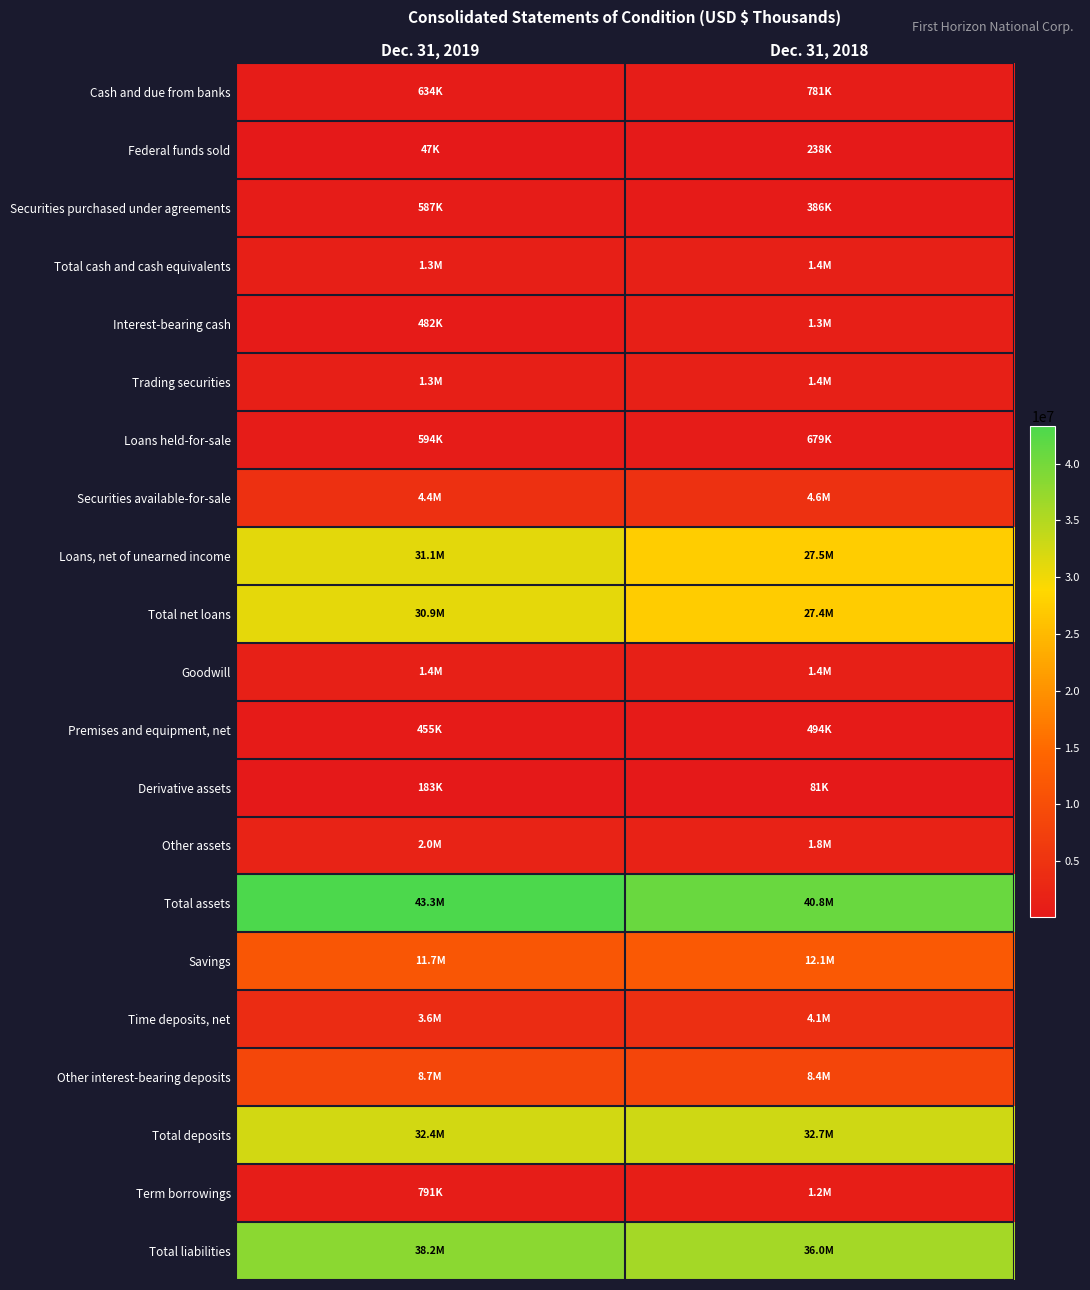

Reading right to left, transcribe all the data shown in this chart.

Cash and due from banks: Dec. 31, 2018=781291	Dec. 31, 2019=633728
Federal funds sold: Dec. 31, 2018=237591	Dec. 31, 2019=46536
Securities purchased under agreements: Dec. 31, 2018=386443	Dec. 31, 2019=586629
Total cash and cash equivalents: Dec. 31, 2018=1405325	Dec. 31, 2019=1266893
Interest-bearing cash: Dec. 31, 2018=1277611	Dec. 31, 2019=482405
Trading securities: Dec. 31, 2018=1448168	Dec. 31, 2019=1346207
Loans held-for-sale: Dec. 31, 2018=679149	Dec. 31, 2019=593790
Securities available-for-sale: Dec. 31, 2018=4626470	Dec. 31, 2019=4445403
Loans, net of unearned income: Dec. 31, 2018=27535532	Dec. 31, 2019=31061111
Total net loans: Dec. 31, 2018=27355108	Dec. 31, 2019=30860804
Goodwill: Dec. 31, 2018=1432787	Dec. 31, 2019=1432787
Premises and equipment, net: Dec. 31, 2018=494041	Dec. 31, 2019=455006
Derivative assets: Dec. 31, 2018=81475	Dec. 31, 2019=183115
Other assets: Dec. 31, 2018=1802939	Dec. 31, 2019=2046338
Total assets: Dec. 31, 2018=40832258	Dec. 31, 2019=43310900
Savings: Dec. 31, 2018=12064072	Dec. 31, 2019=11664906
Time deposits, net: Dec. 31, 2018=4105777	Dec. 31, 2019=3618337
Other interest-bearing deposits: Dec. 31, 2018=8371826	Dec. 31, 2019=8717341
Total deposits: Dec. 31, 2018=32682992	Dec. 31, 2019=32429535
Term borrowings: Dec. 31, 2018=1170963	Dec. 31, 2019=791368
Total liabilities: Dec. 31, 2018=36046878	Dec. 31, 2019=38234892